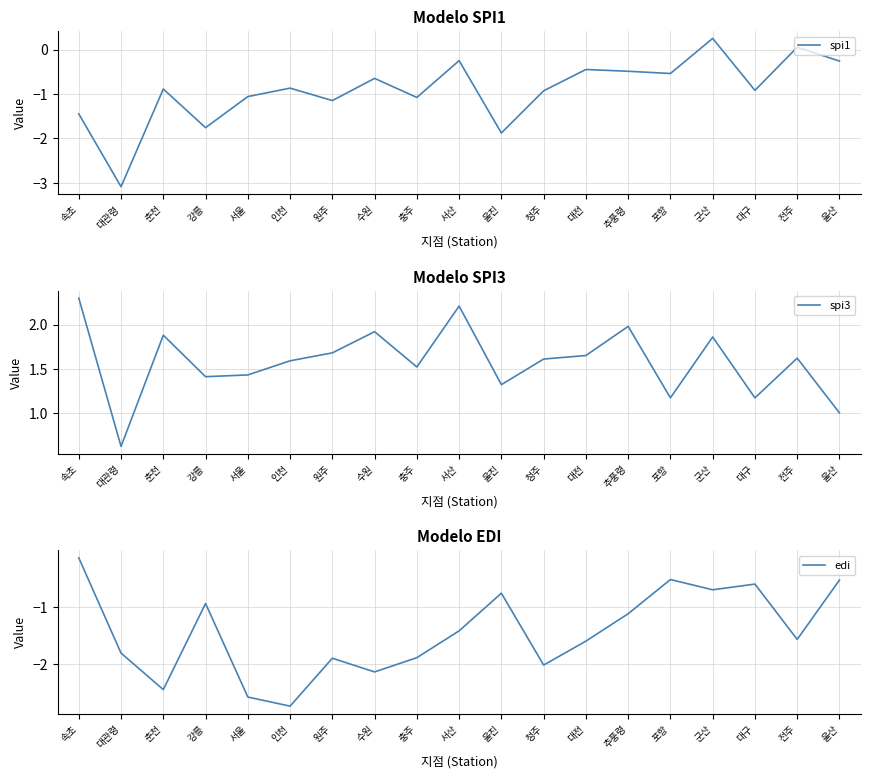

How many values in the edi series exceed -1?

7